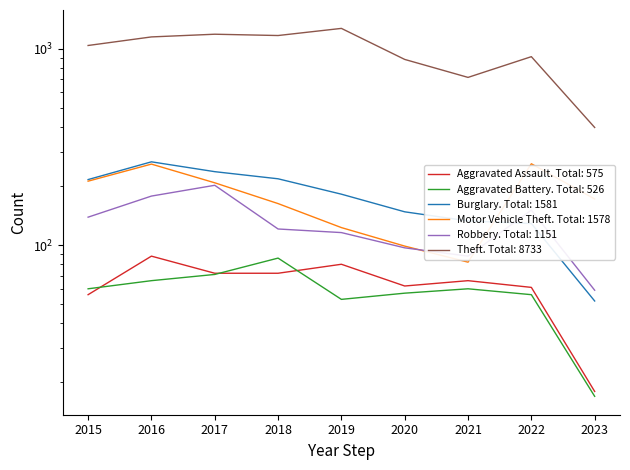

What is the value of the Theft point at the 6th from the left?

884